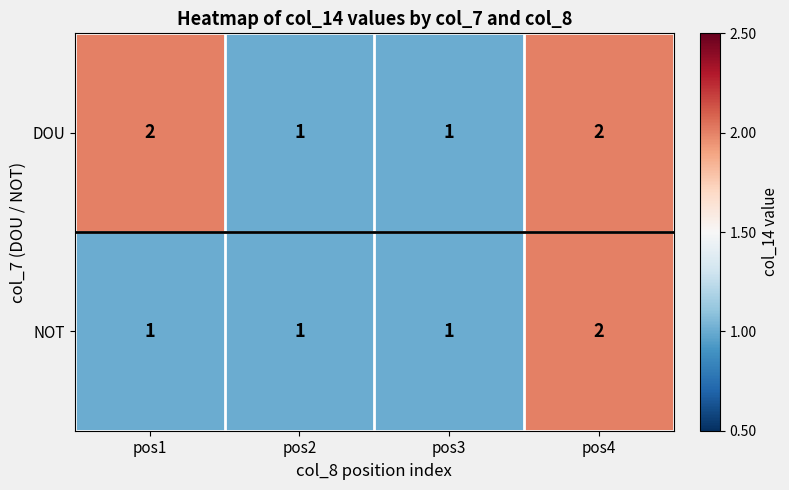

Reading right to left, transcribe all the data shown in this chart.

DOU: pos4=2	pos3=1	pos2=1	pos1=2
NOT: pos4=2	pos3=1	pos2=1	pos1=1